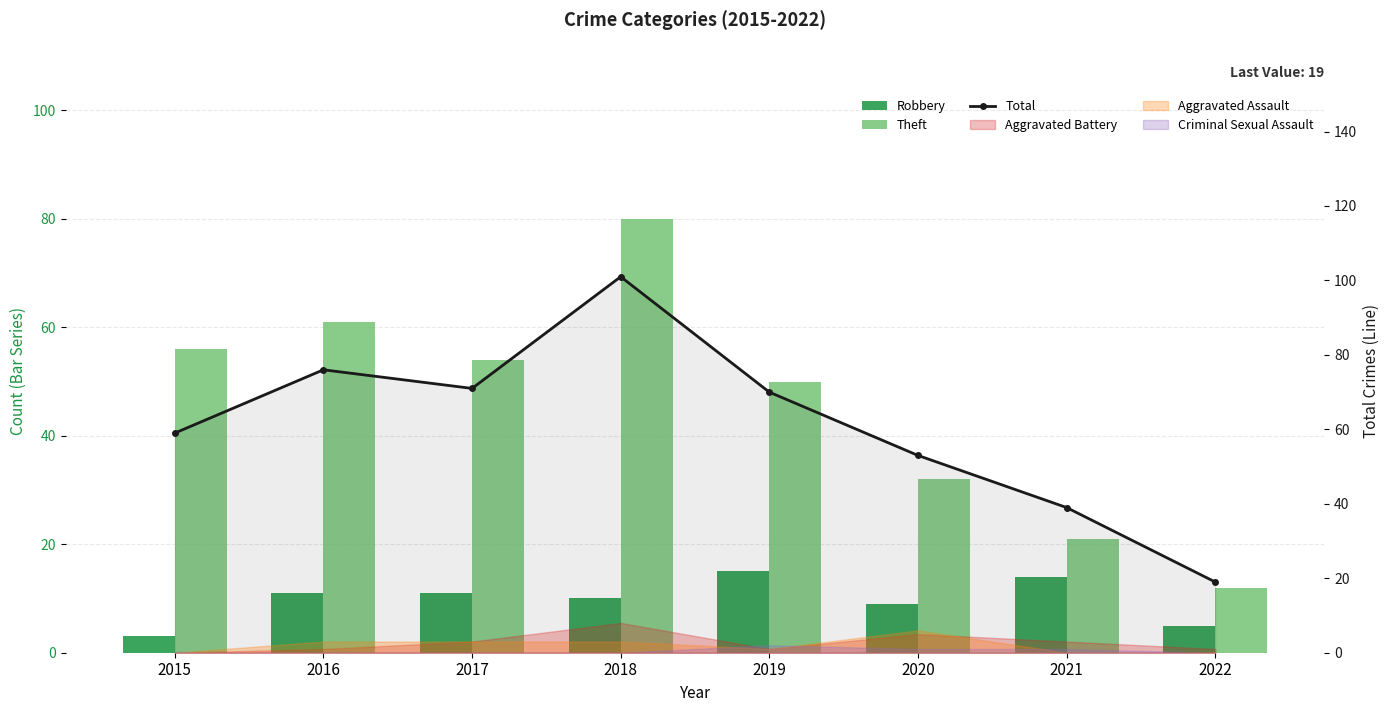

How many data points in Theft are above 54?

3